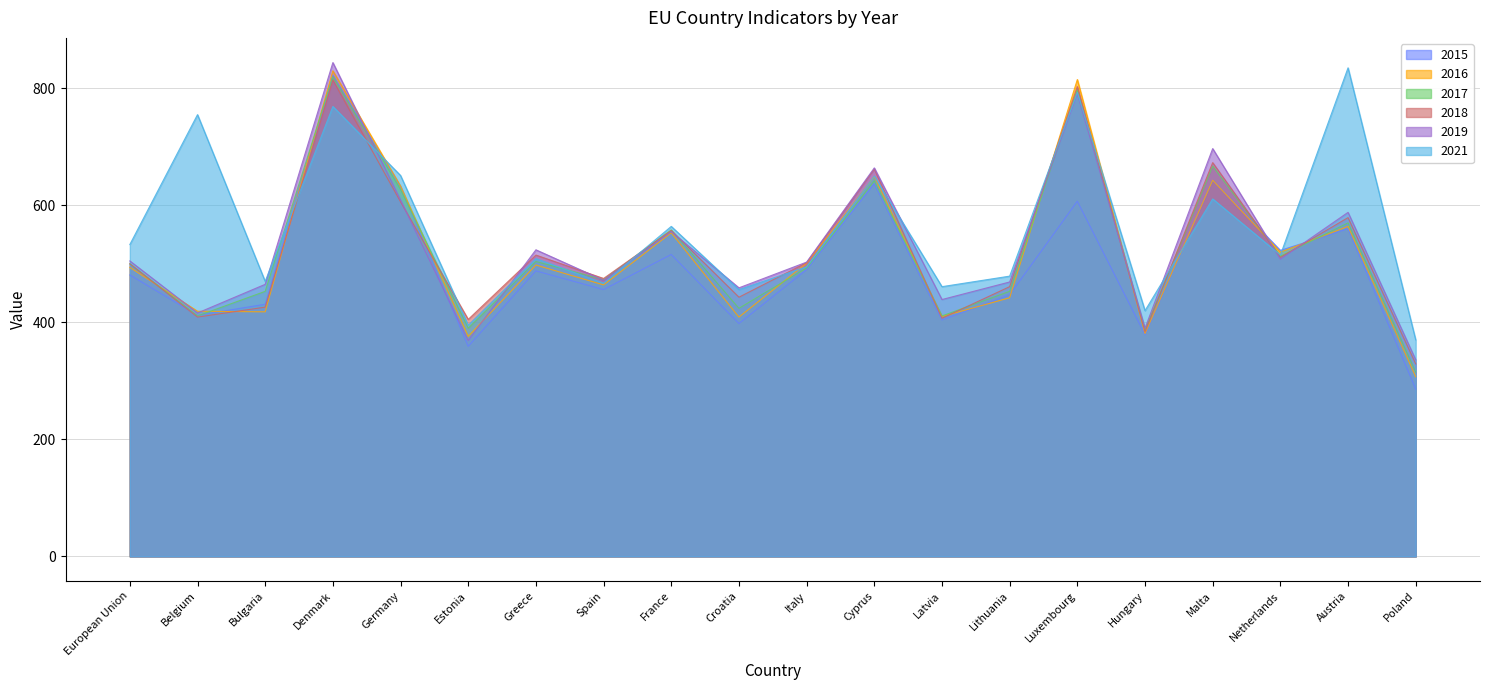

At which category is the sum across all series the highest?

Denmark